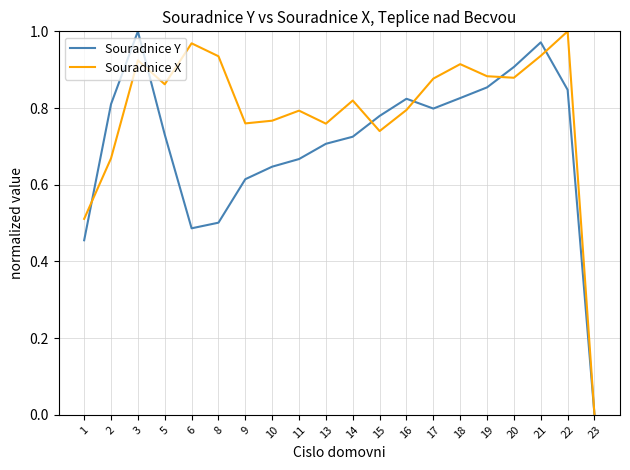

Where is Souradnice Y nearest to the value 0?

23